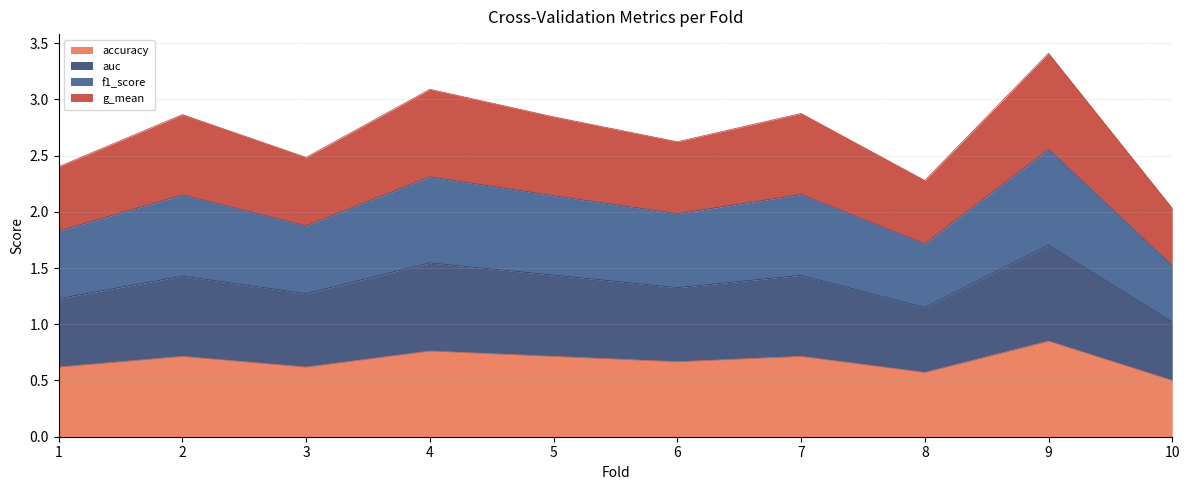

Which category has the lowest value in the auc series?

10